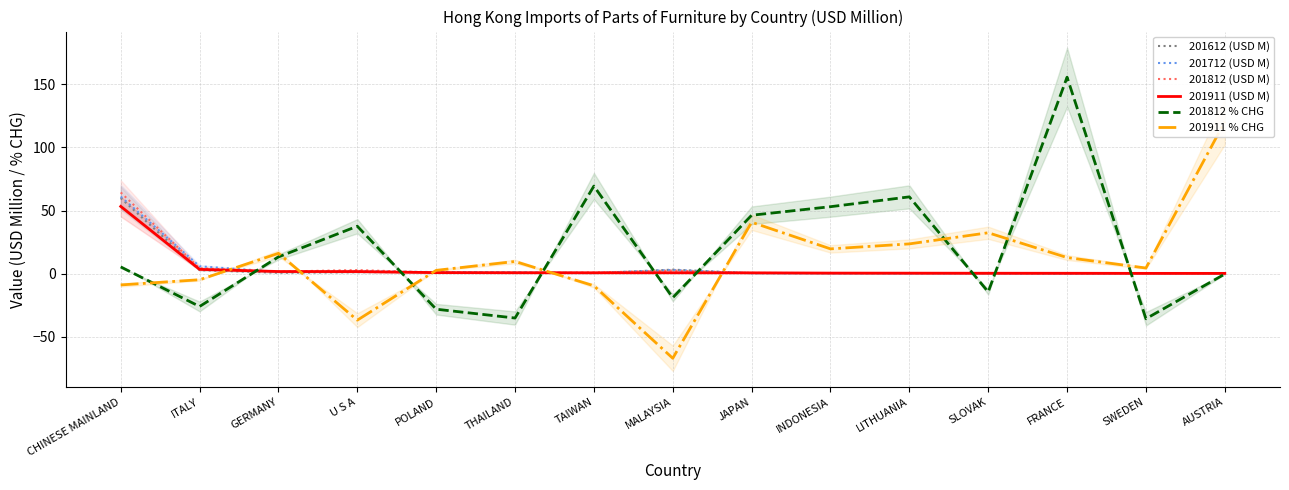

True or false: 201712 (USD M) has more than 2 points higher than both neighbors.

True